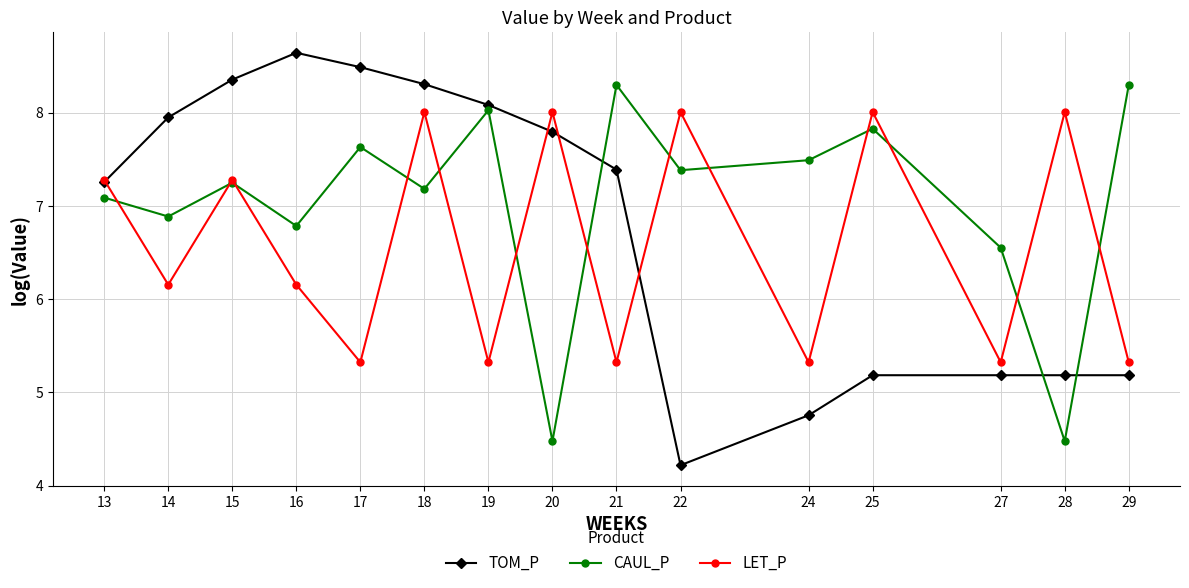

What is the total value across all series at 19?

21.4